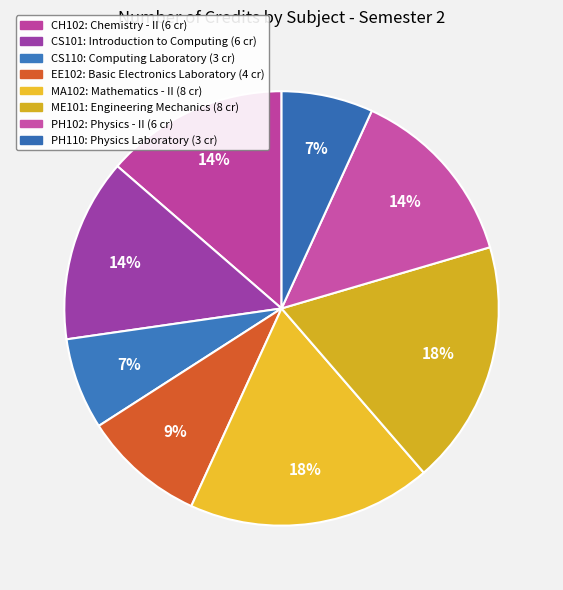

Count the number of slices in the pie.

8